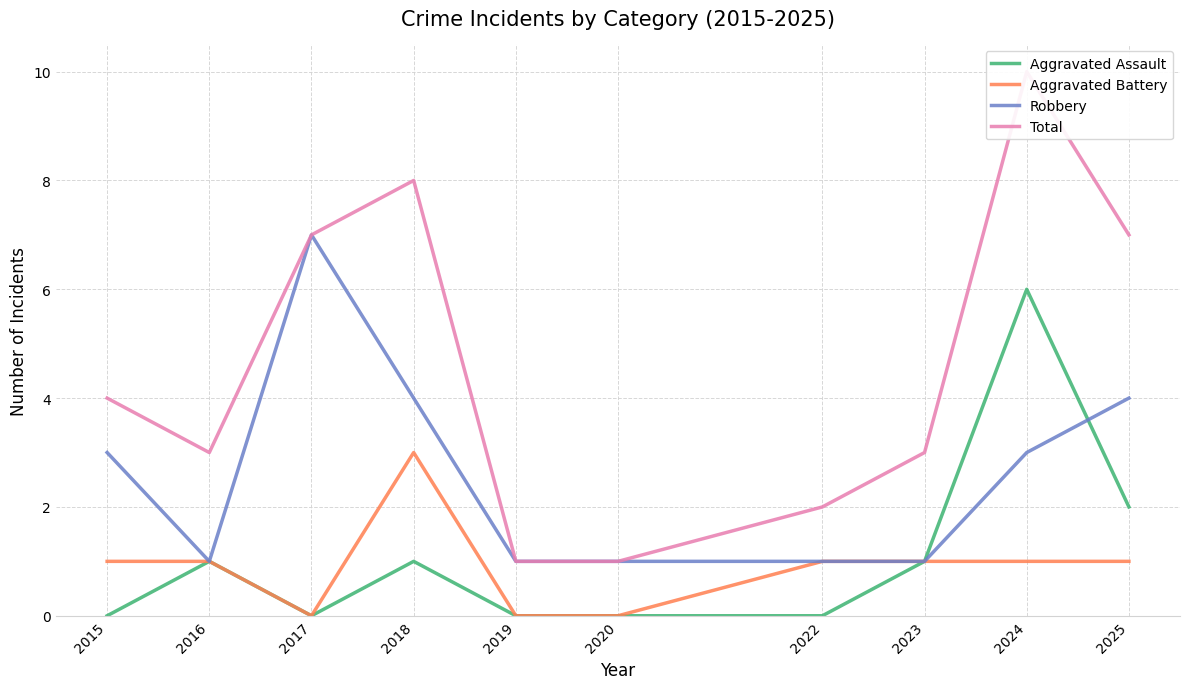

What is the difference between the Aggravated Assault values at 2023 and 2024?

5